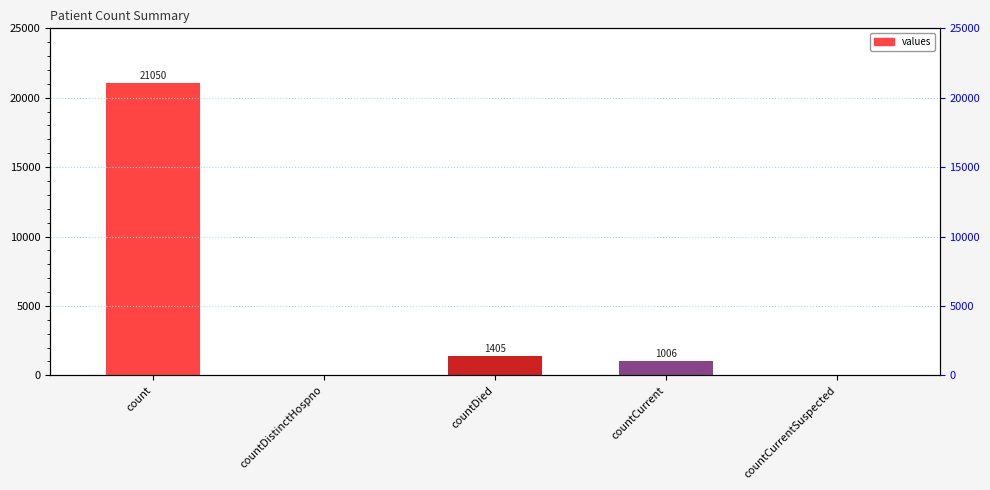

What is the maximum value shown in the chart?

21050